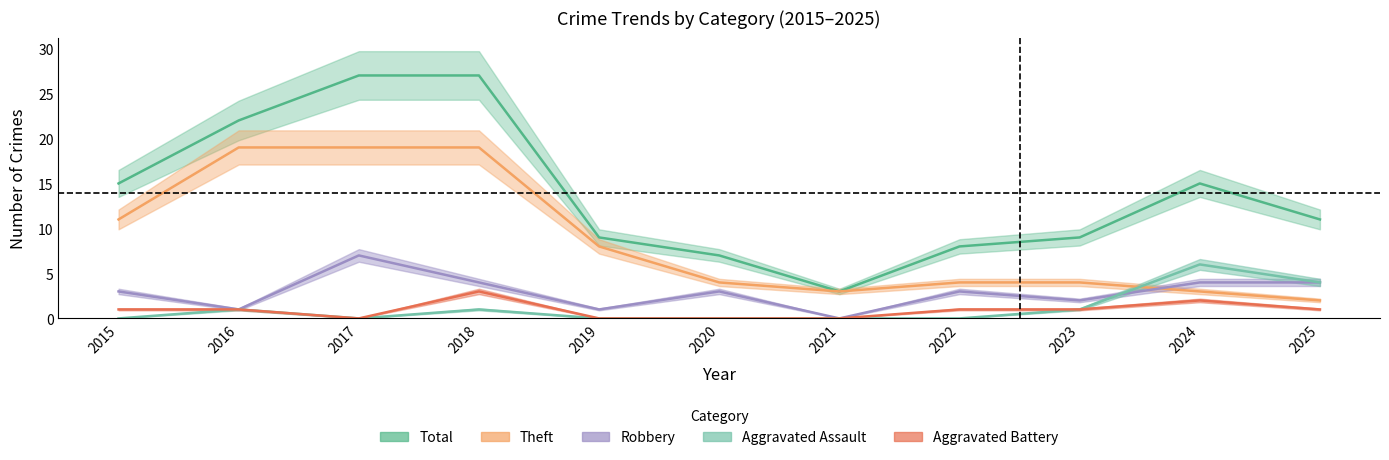

Which category has the highest value across all series?

2017